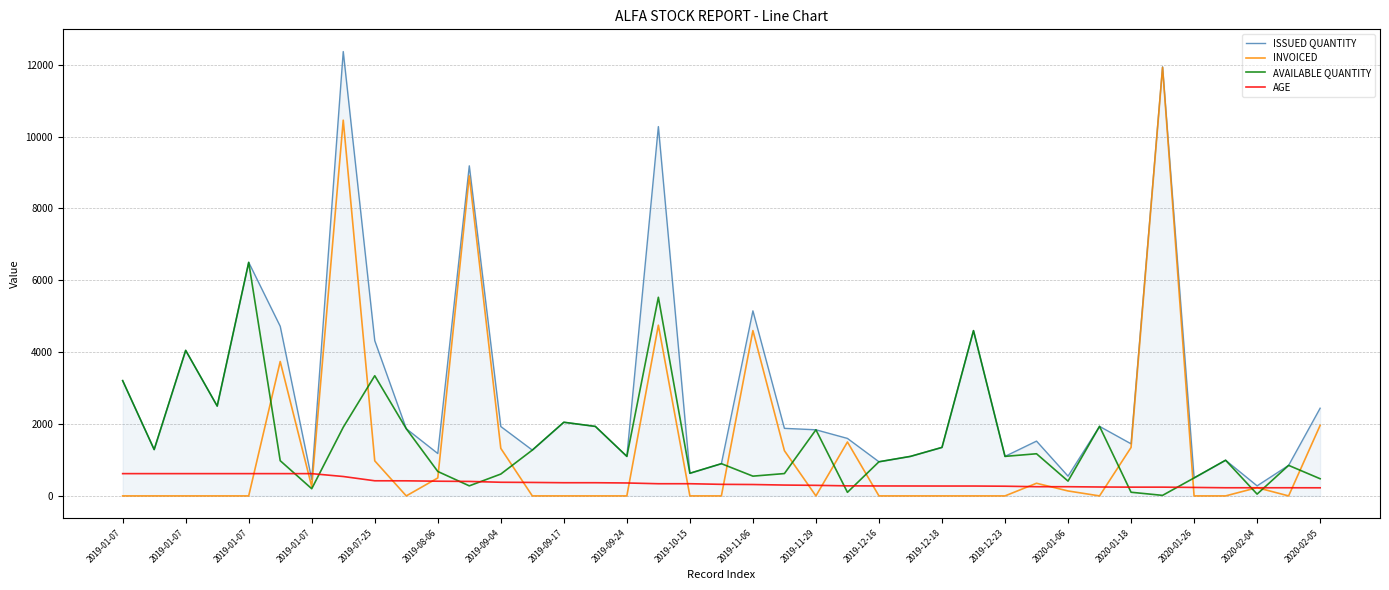

True or false: INVOICED has more than 0 interior local peaks.

True